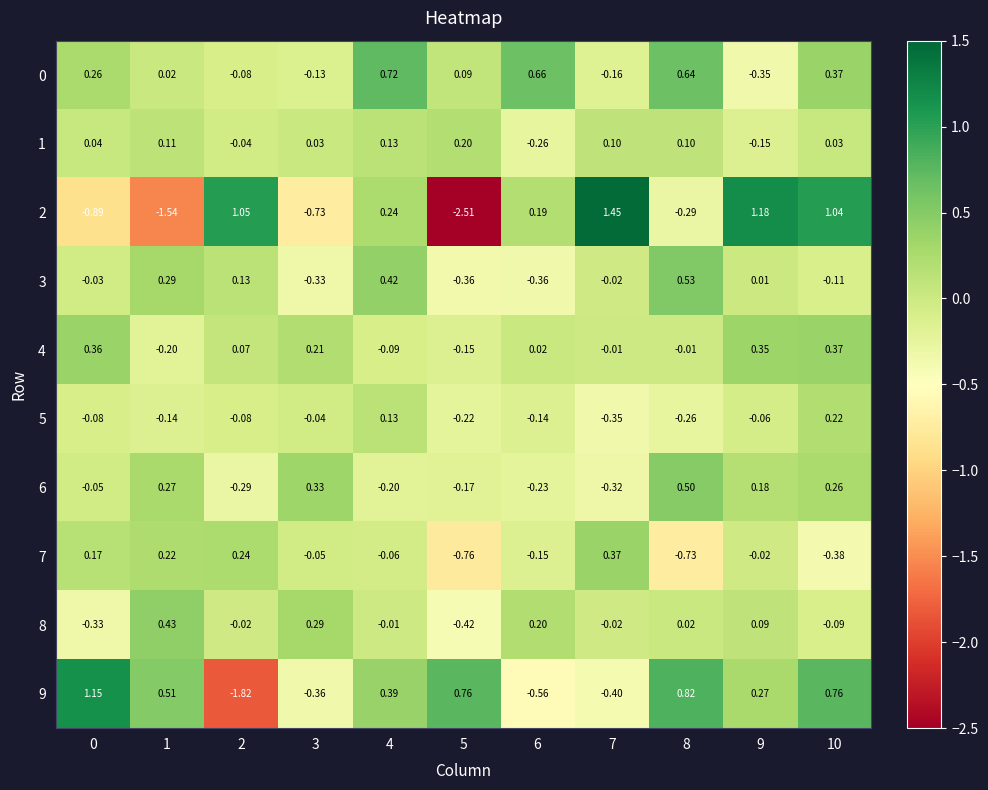

How many negative values does the 8 series have?

6